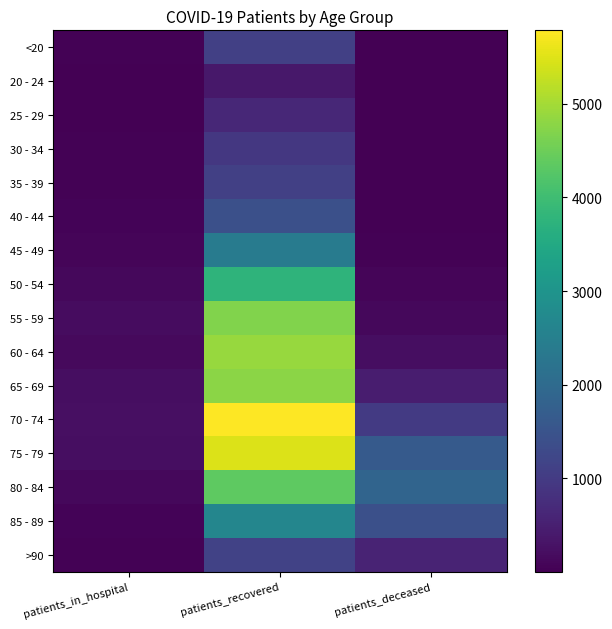

Rank the series at patients_recovered from lowest to highest value.

20 - 24, 25 - 29, 30 - 34, 35 - 39, <20, >90, 40 - 44, 45 - 49, 85 - 89, 50 - 54, 80 - 84, 55 - 59, 65 - 69, 60 - 64, 75 - 79, 70 - 74